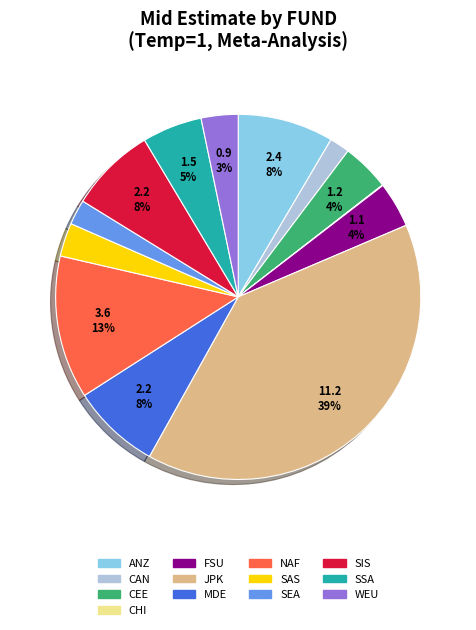

Does any single category account for the majority?

No